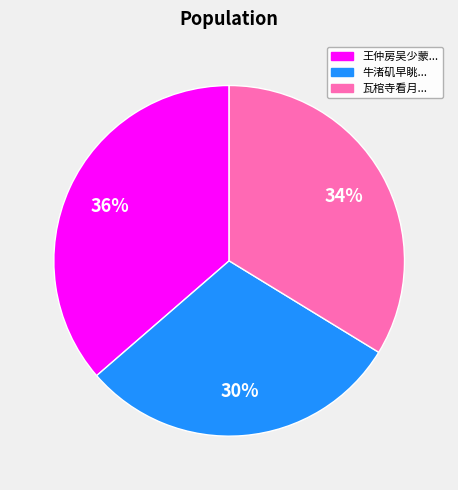

To the nearest percent, what is the difference between the largest and smallest slice percentages?

6%